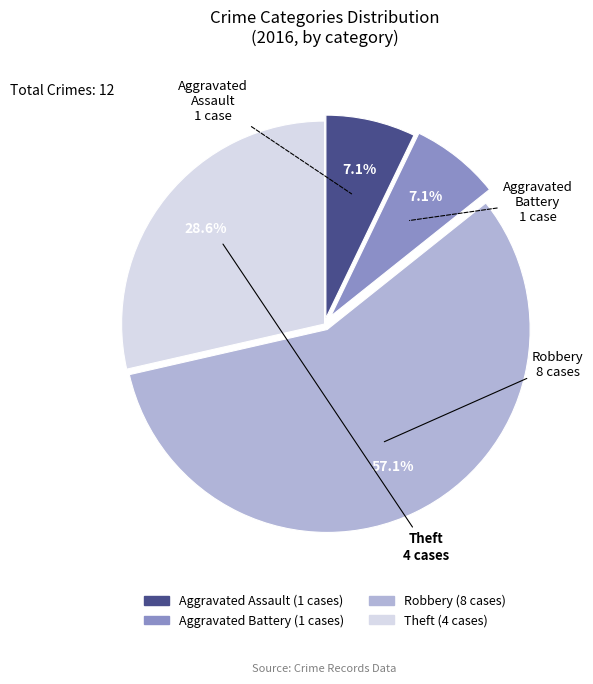

The Robbery slice represents 57% of the pie. True or false?

True